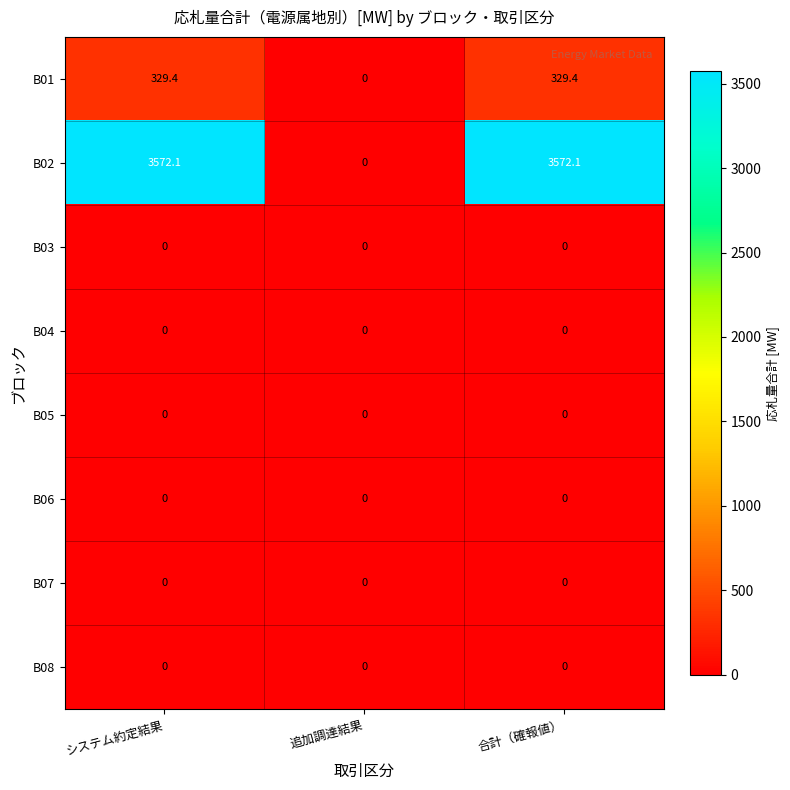

Is the value of B04 at 追加調達結果 greater than the value of B02 at システム約定結果?

No